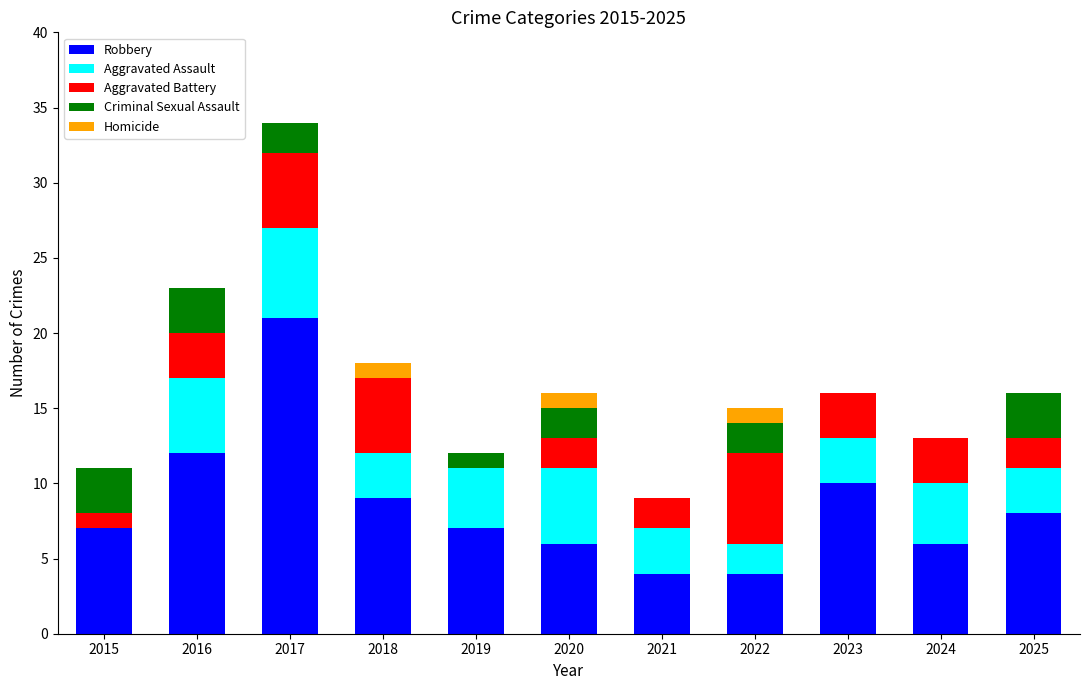

At which label does Robbery reach its peak?

2017